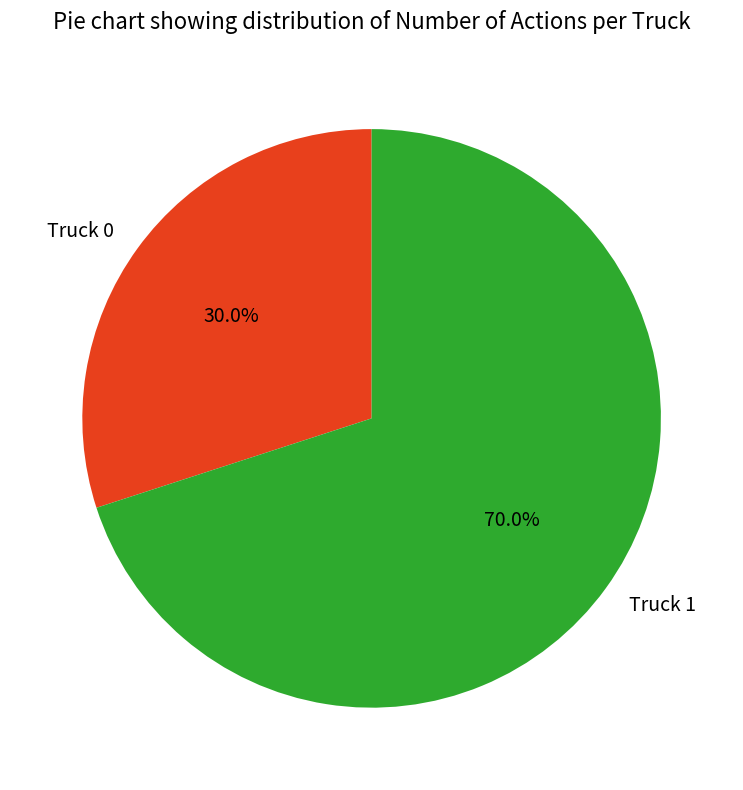

Count the number of slices in the pie.

2